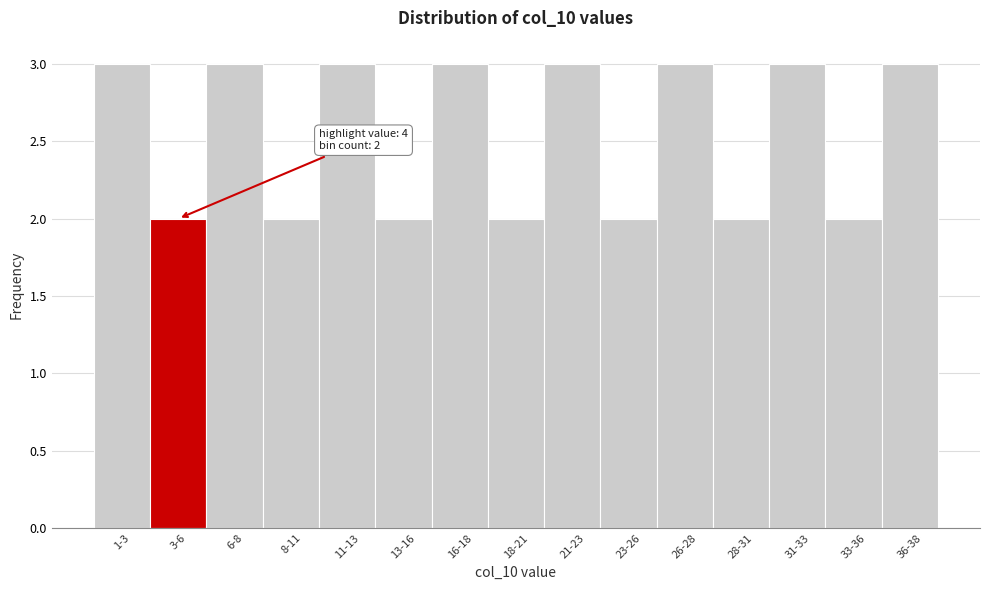

Reading right to left, transcribe all the data shown in this chart.

36-38=3	33-36=2	31-33=3	28-31=2	26-28=3	23-26=2	21-23=3	18-21=2	16-18=3	13-16=2	11-13=3	8-11=2	6-8=3	3-6=2	1-3=3